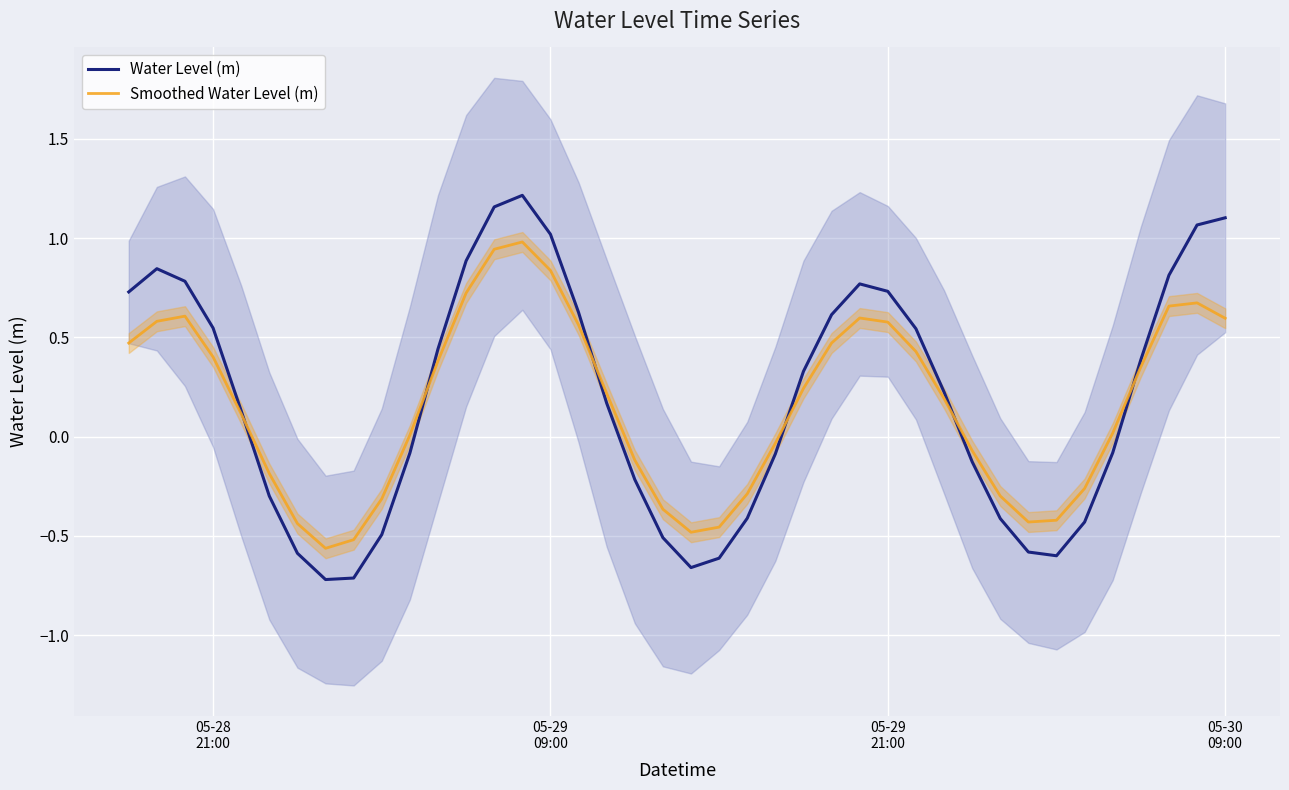

What is the difference between the second highest and second lowest values in the Smoothed Water Level (m) series?

1.5